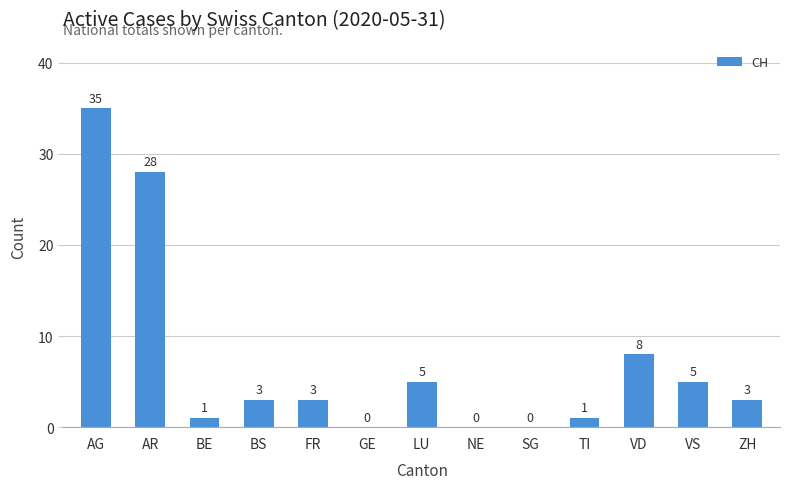

Is it true that the value at VS is 9?

False